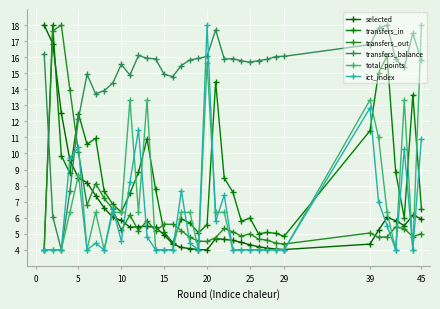

At which category does selected reach its first local valley?

10